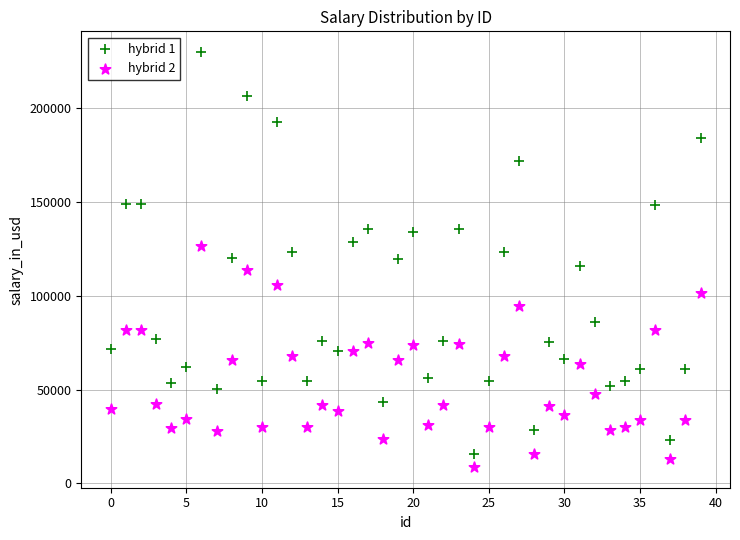

What are all the series names shown in the legend?

hybrid 1, hybrid 2